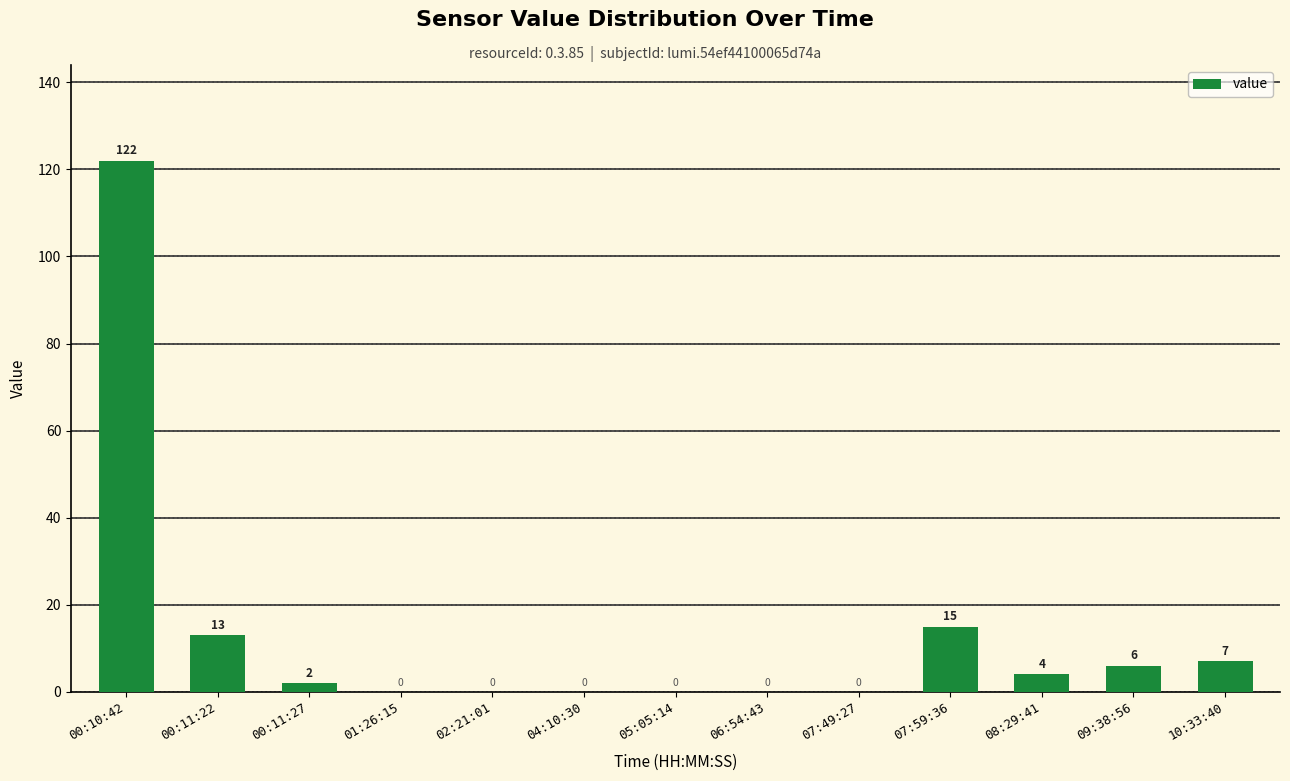

What is the greatest value displayed?

122